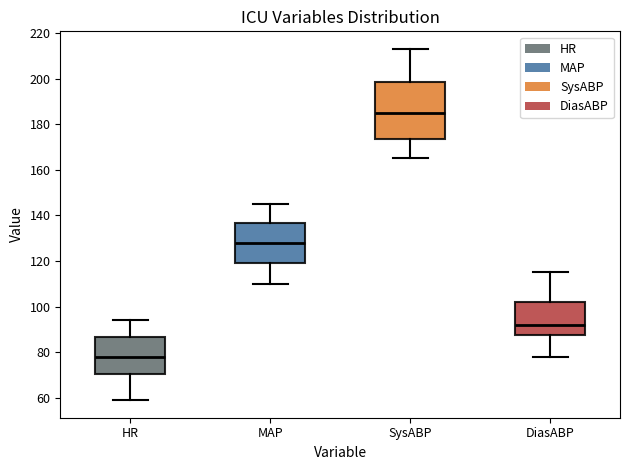

Comparing the boxes themselves (not the whiskers), which one is the tallest?

SysABP